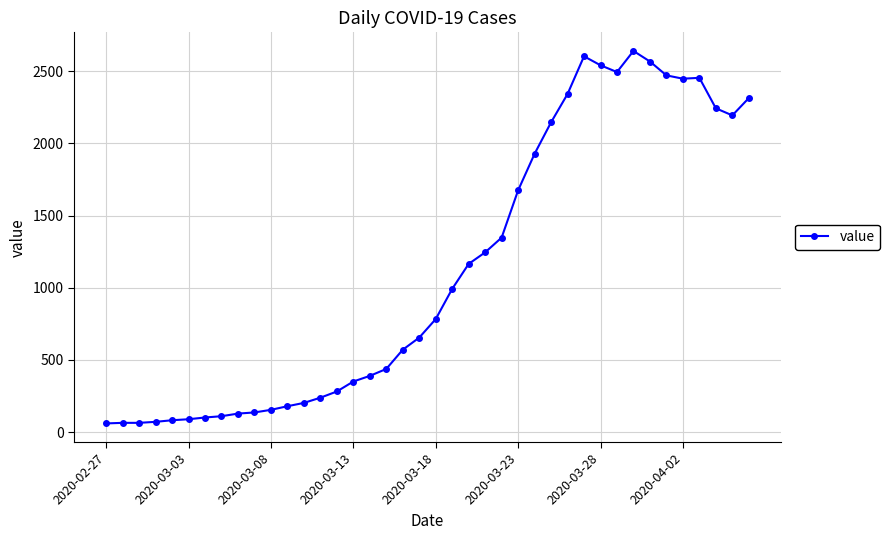

True or false: the data has more than 2 interior local peaks.

True